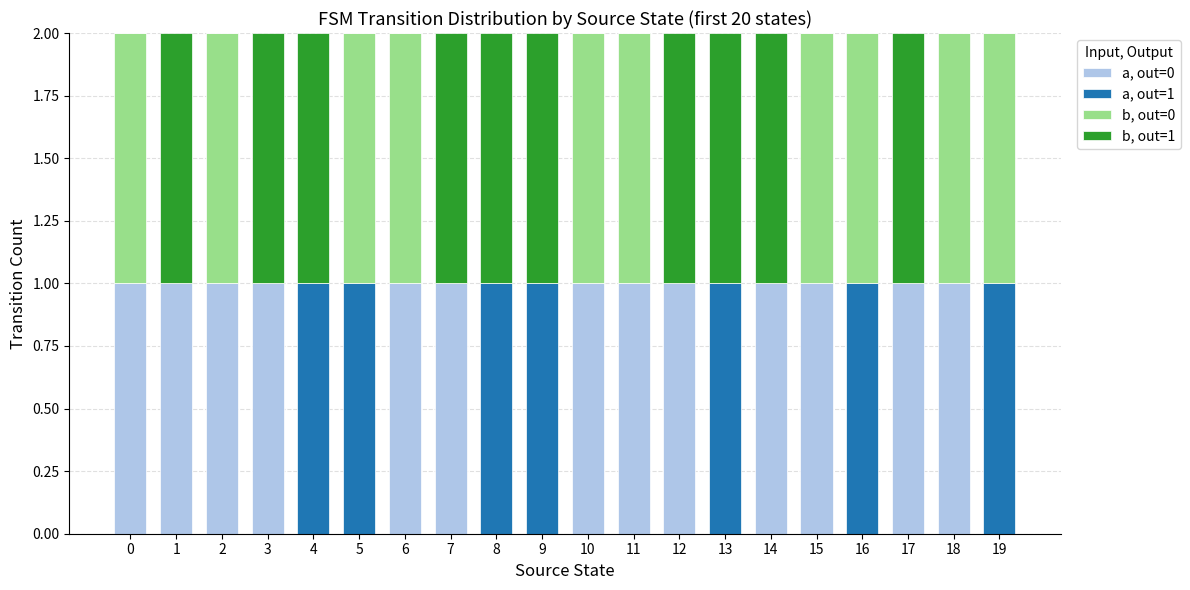

Does the chart contain stacked bars?

Yes